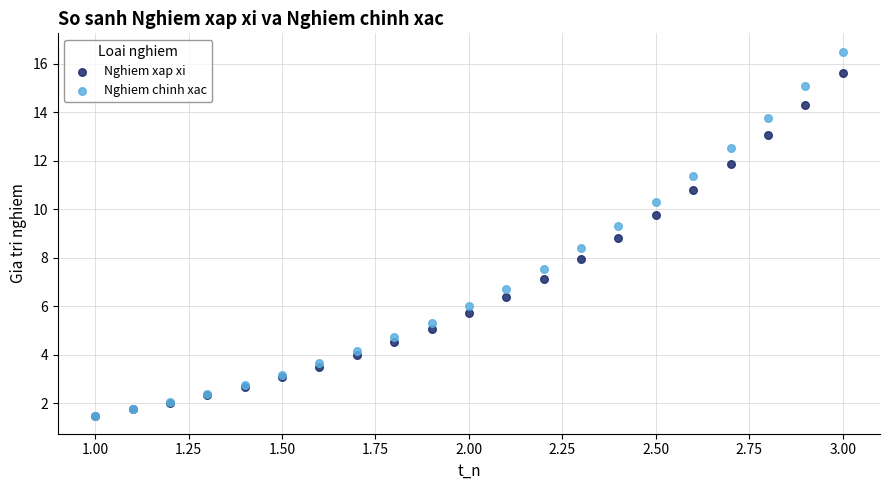

What are all the series names shown in the legend?

Nghiem xap xi, Nghiem chinh xac